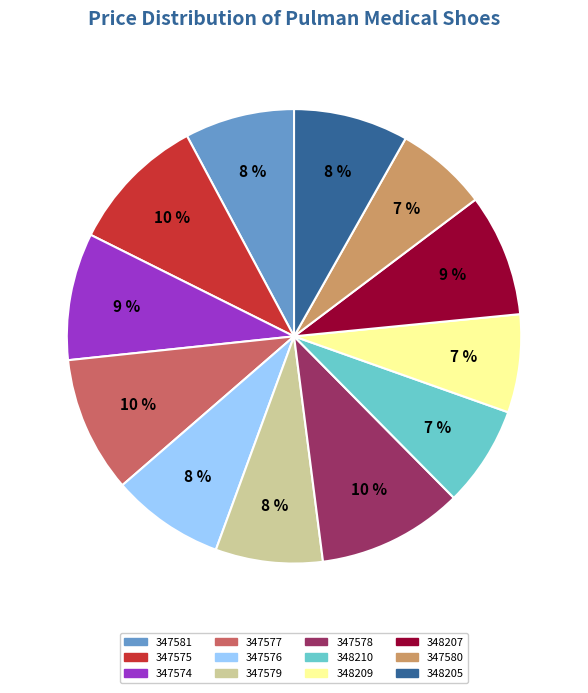

True or false: 347574 accounts for 9% of the total.

True